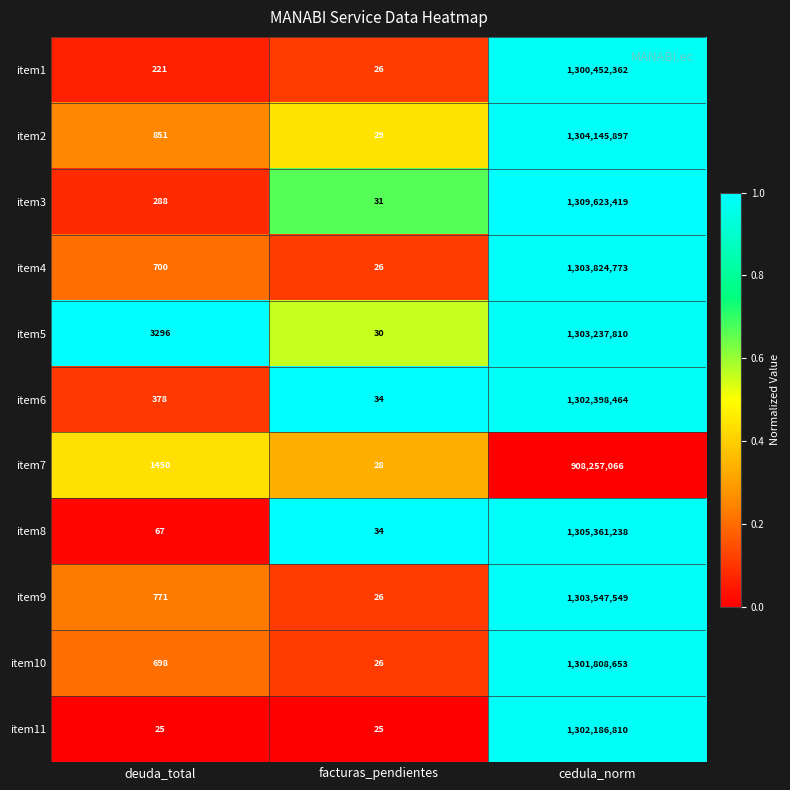

What is the approximate value of item9 at facturas_pendientes?

26